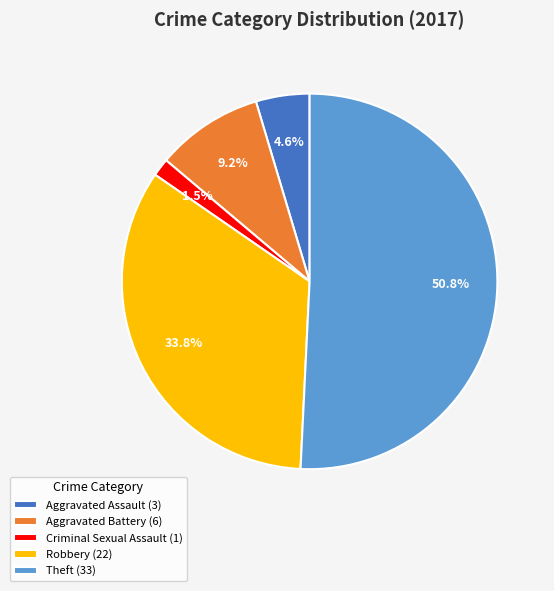

Rank the categories by value from highest to lowest.

Theft (33), Robbery (22), Aggravated Battery (6), Aggravated Assault (3), Criminal Sexual Assault (1)